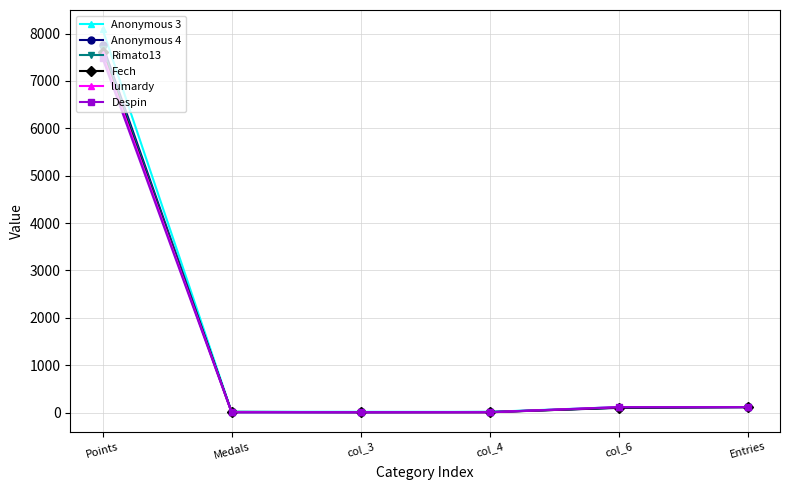

Which series has the largest range (max minus min)?

Anonymous 3